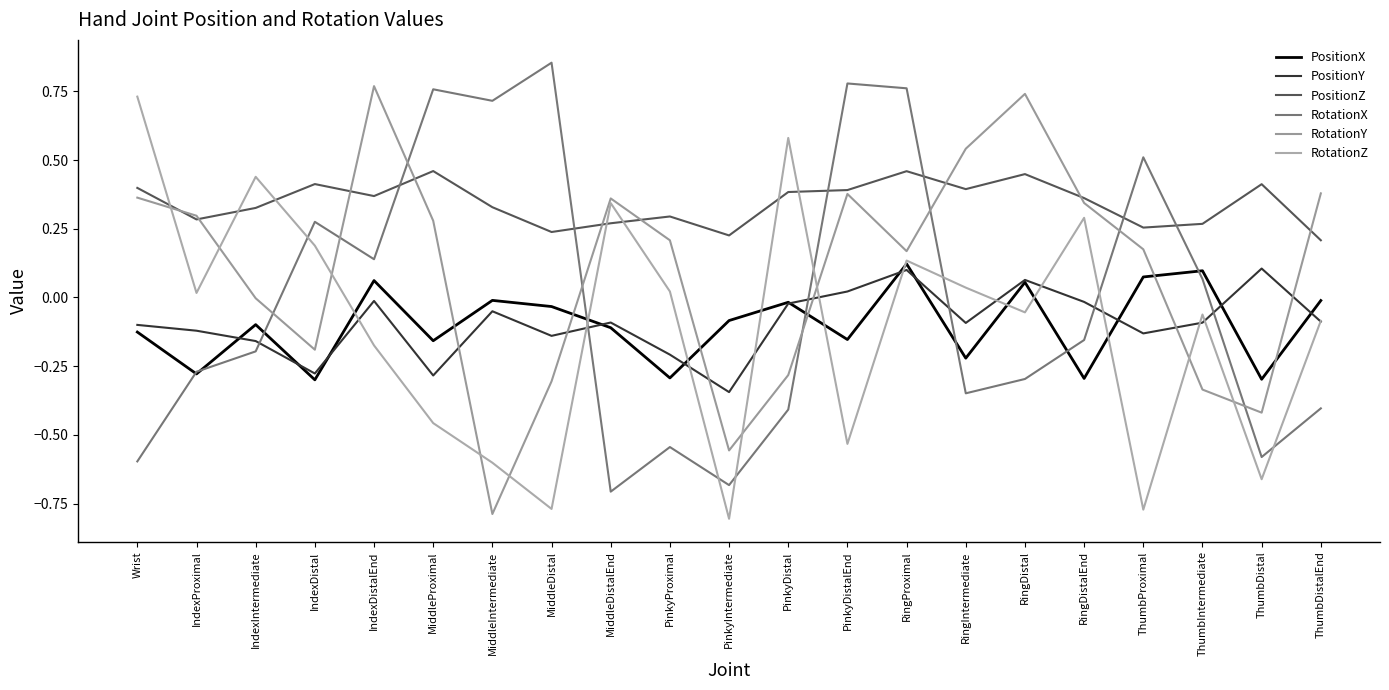

True or false: PositionX and PositionZ intersect in this chart.

False